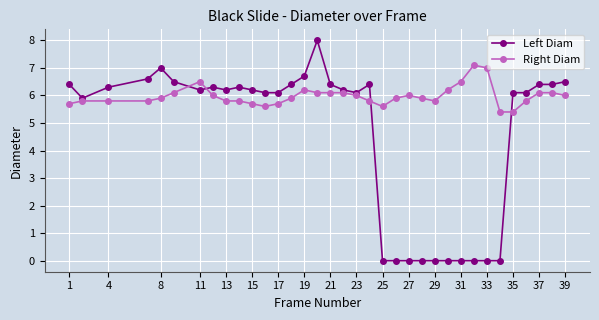

What is the maximum value shown in the chart?

8.0